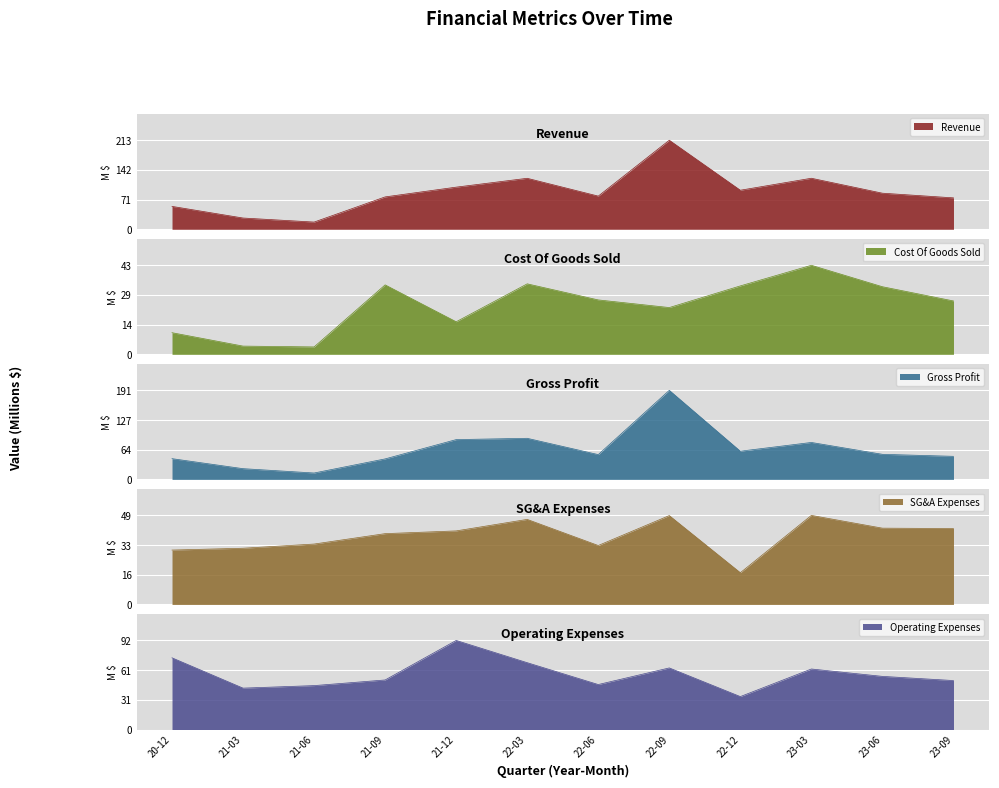

Reading right to left, what are all the values shown in this chart?

Revenue: 75.3	86.5	122.3	93.6	213.4	79.5	122.2	101.0	77.6	17.3	27.0	54.9
Cost Of Goods Sold: 25.9	32.8	43.2	33.2	22.7	26.4	34.2	15.8	33.7	3.6	4.0	10.5
Gross Profit: 49.4	53.7	79.1	60.4	190.7	53.1	88.0	85.2	43.9	13.7	23.0	44.4
SG&A Expenses: 41.6	41.8	48.8	17.4	48.7	32.3	46.6	40.3	38.8	33.1	30.8	29.8
Operating Expenses: 50.4	54.7	62.3	33.9	63.4	46.3	68.8	91.7	51.0	45.2	42.6	73.8